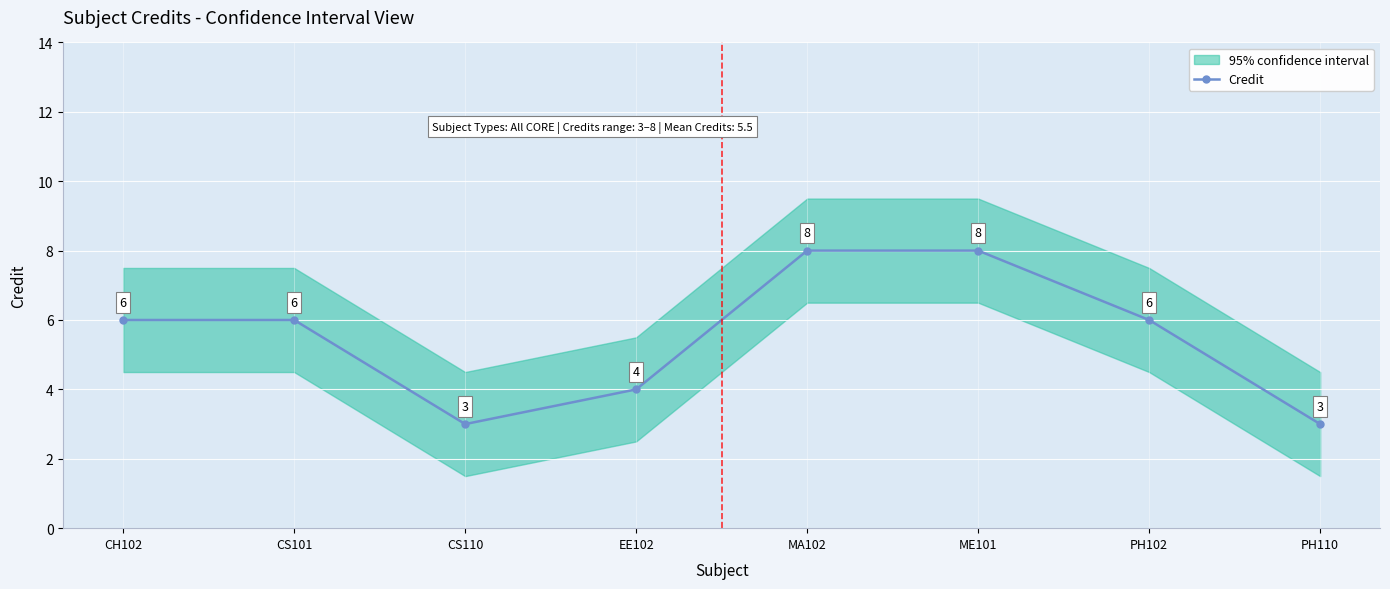

What is the minimum value shown in the chart?

3